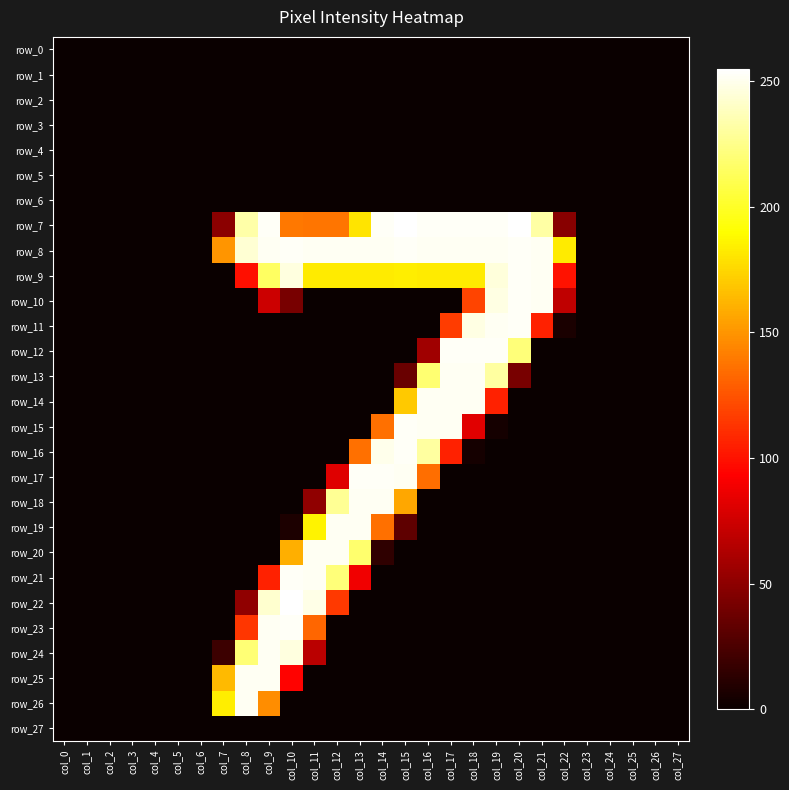

Which series changed the most between col_1 and col_27?

row_0